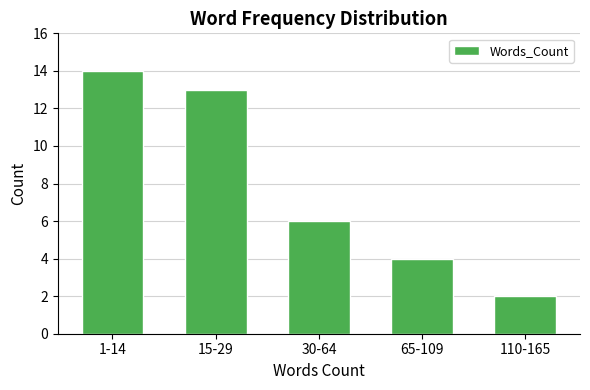

Reading left to right, transcribe all the data shown in this chart.

14	13	6	4	2